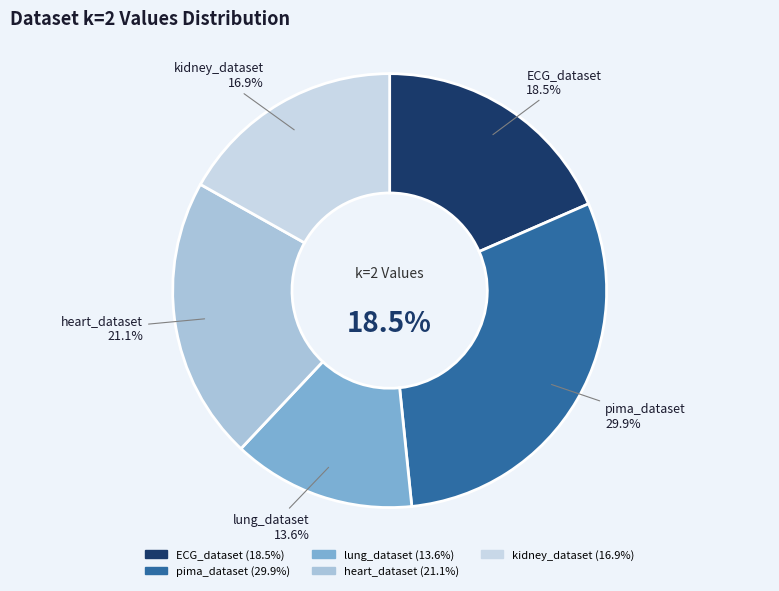

Is it true that ECG_dataset is 18% of the pie?

True